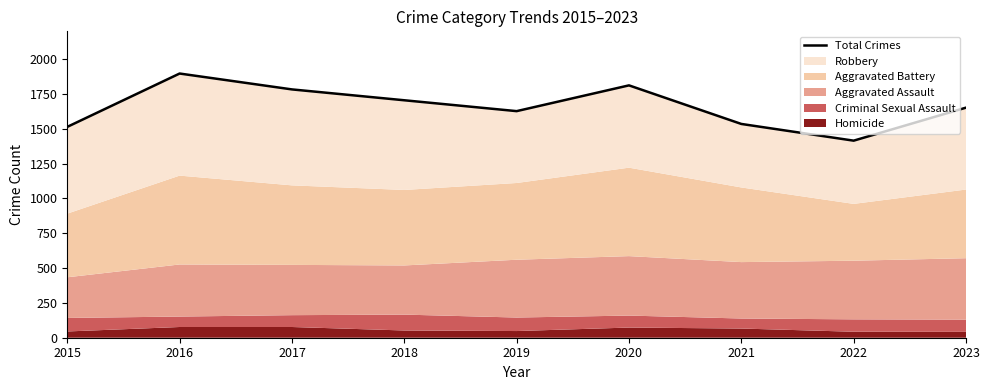

What is the difference between the values at 2023 and 2016?

245